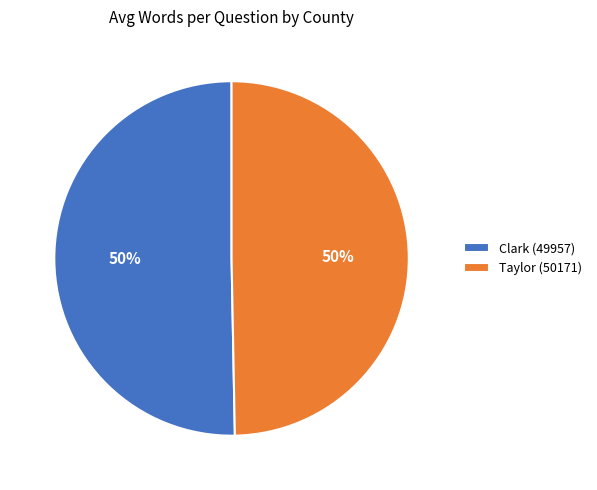

Approximately how many times larger is the value at Taylor (50171) compared to Clark (49957)?

1.0